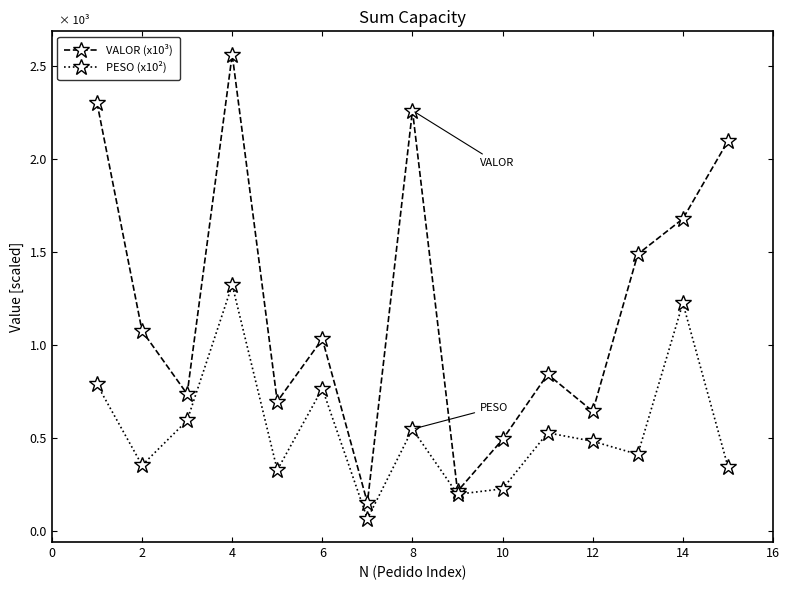

Which series has the largest total across all categories?

VALOR (x10³)